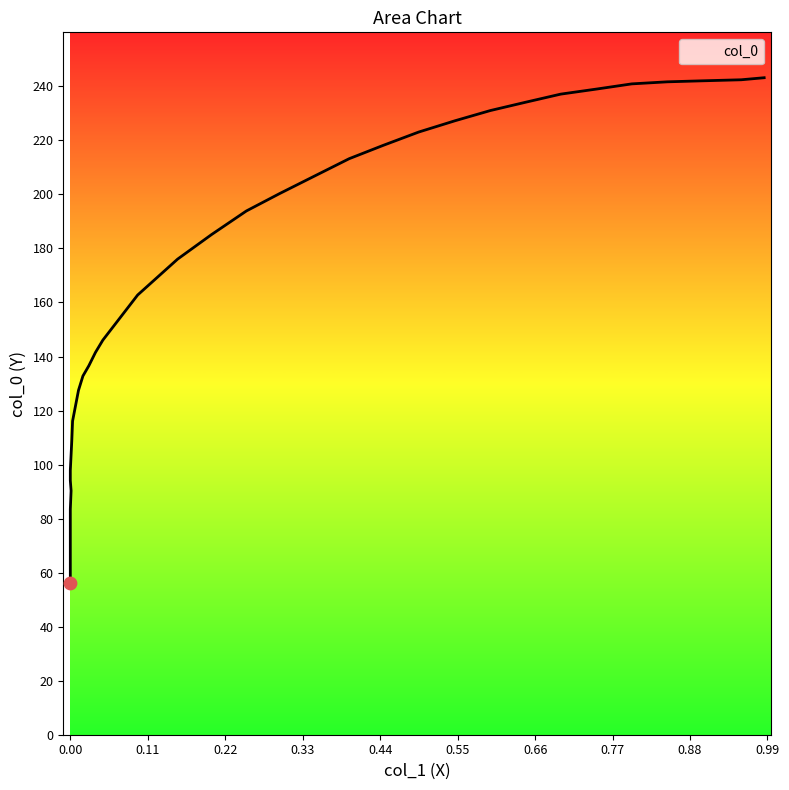

Between 0.9853 and 0.3466, which is larger?

0.9853